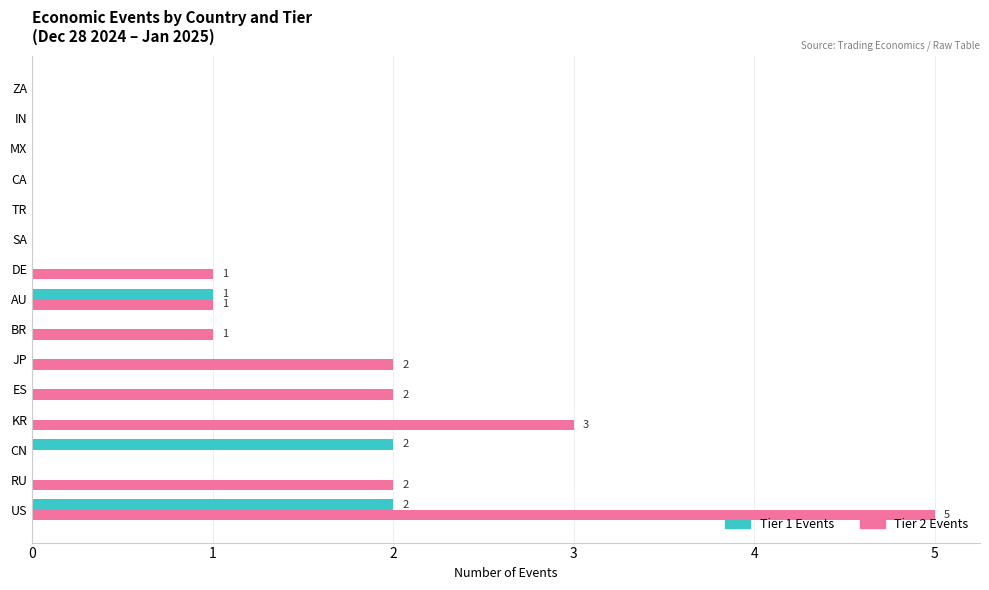

What is the maximum value for Tier 1 Events?

2